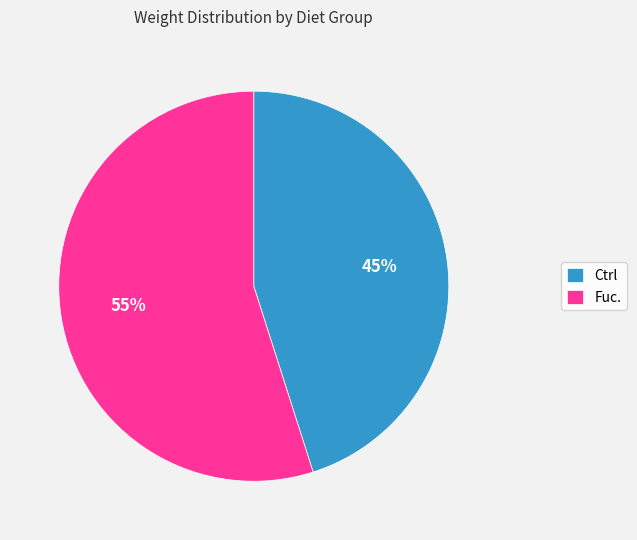

What percentage is the Fuc. slice, to the nearest percent?

55%